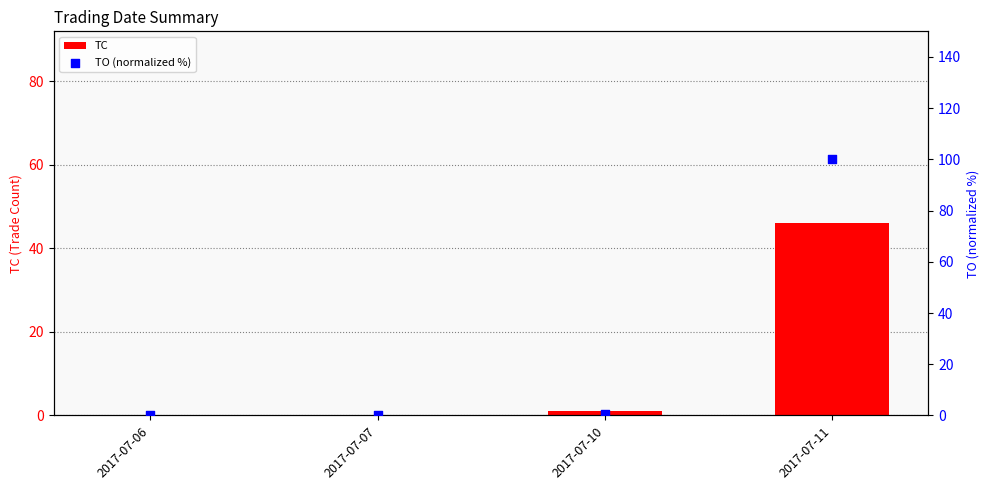

Which series has the largest total across all categories?

TO (normalized %)